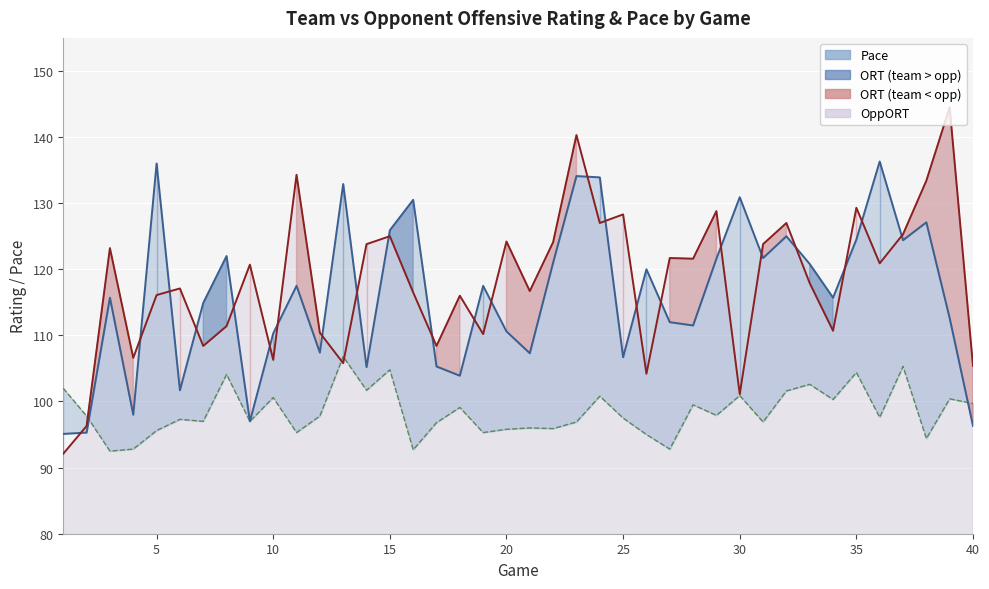

True or false: ORT and Pace intersect in this chart.

True